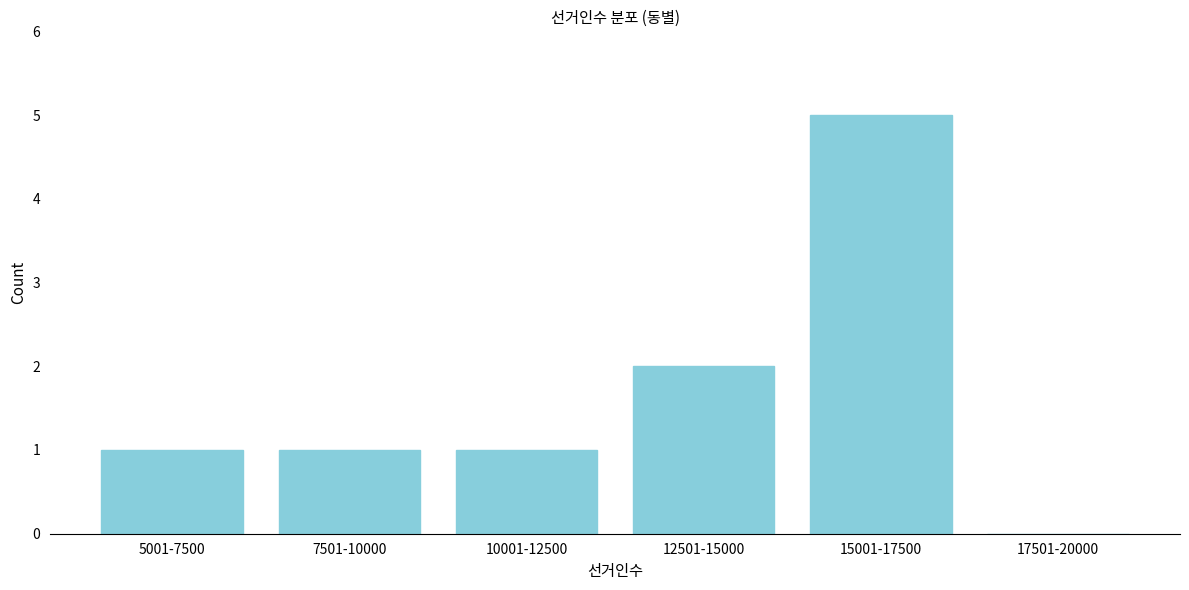

Reading right to left, list all the values displayed in this chart.

17501-20000=0	15001-17500=5	12501-15000=2	10001-12500=1	7501-10000=1	5001-7500=1